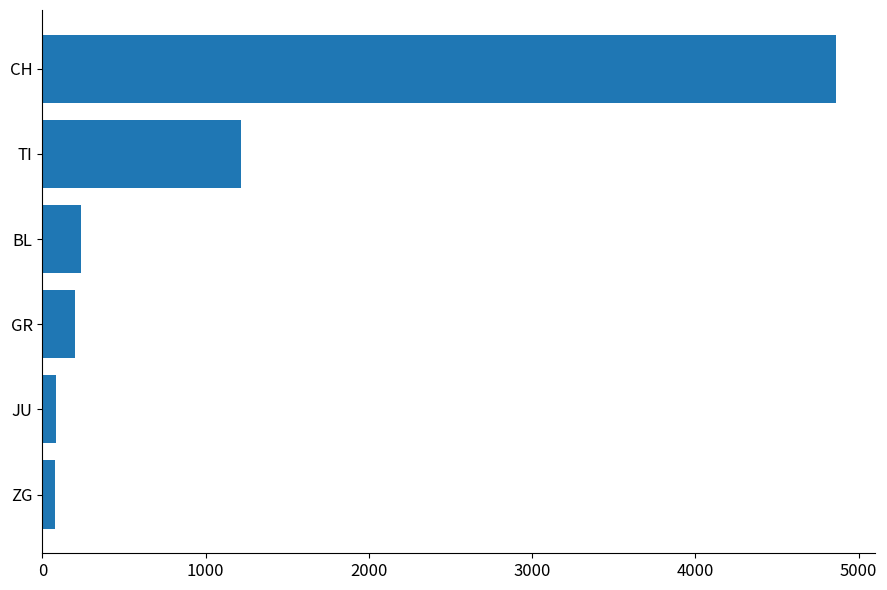

Are the bars horizontal?

Yes